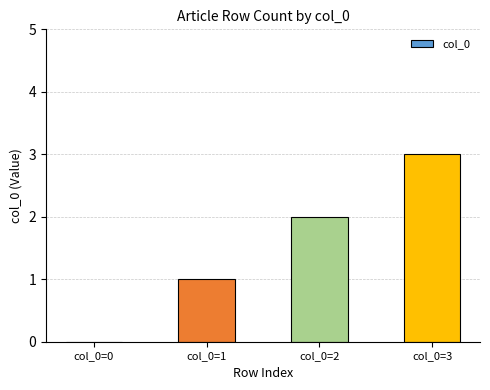

What is the change in value from col_0=1 to col_0=2?

+1